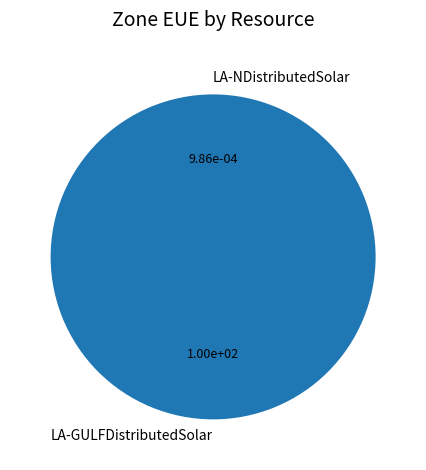

Is it true that LA-GULFDistributedSolar is 87% of the pie?

False